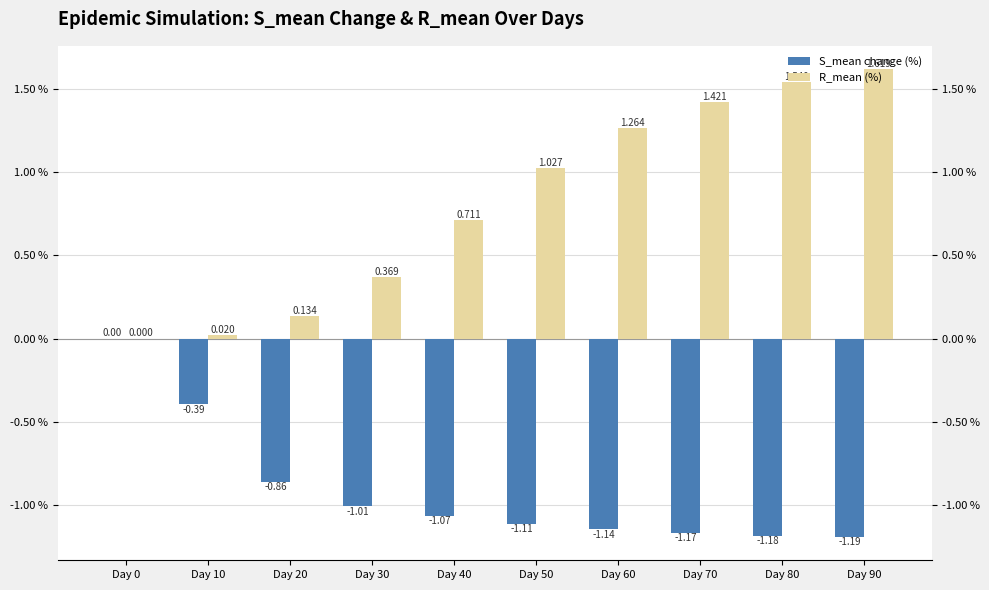

What is the spread (max minus min) of values at Day 50?

2.1